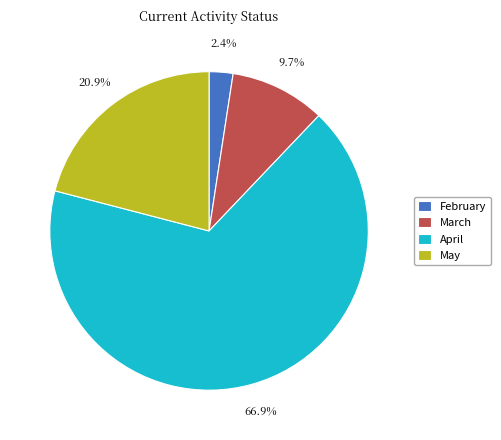

How many slices are in this pie chart?

4